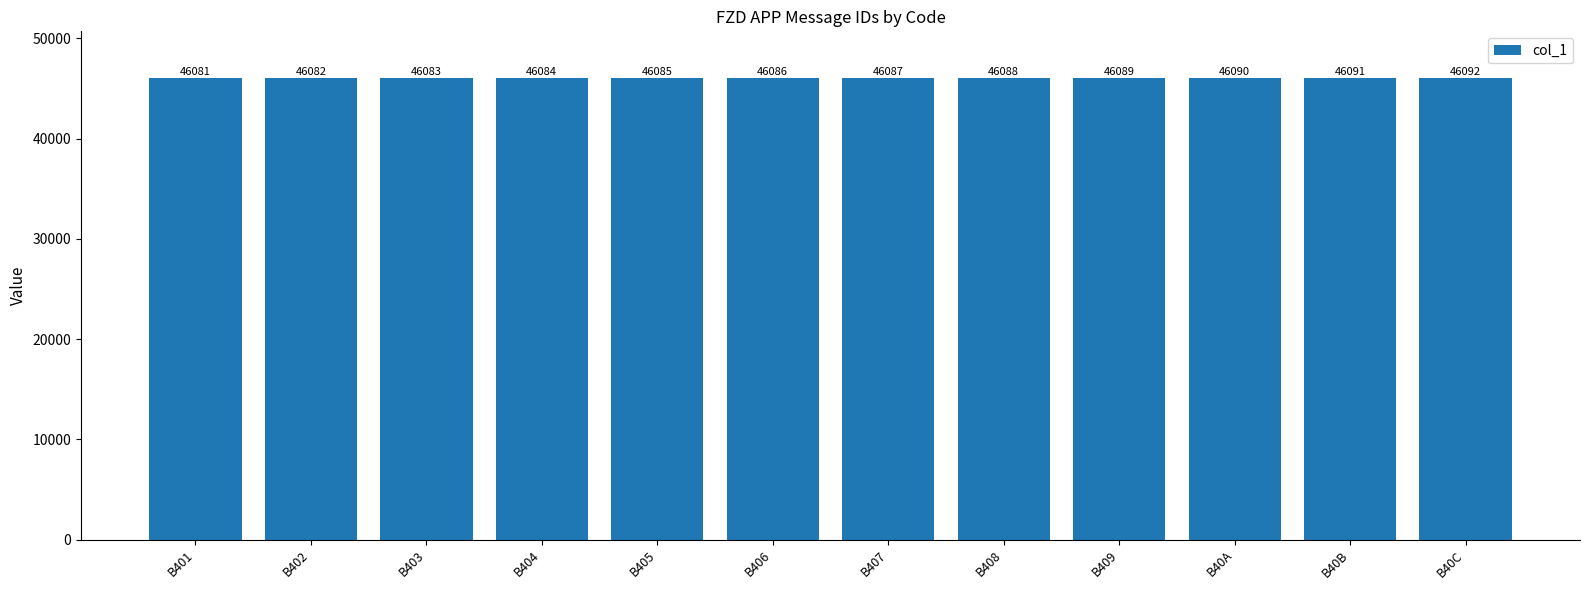

At which category does the chart reach its peak across all series?

B40C